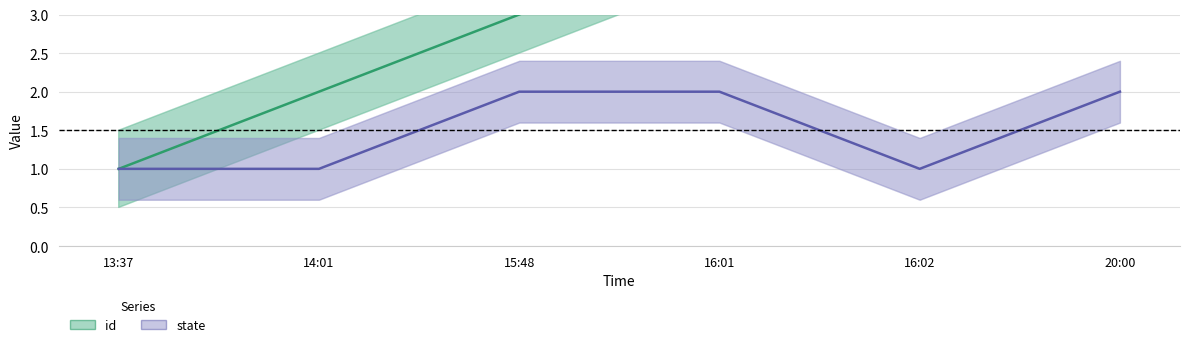

What are all the series names shown in the legend?

id, state